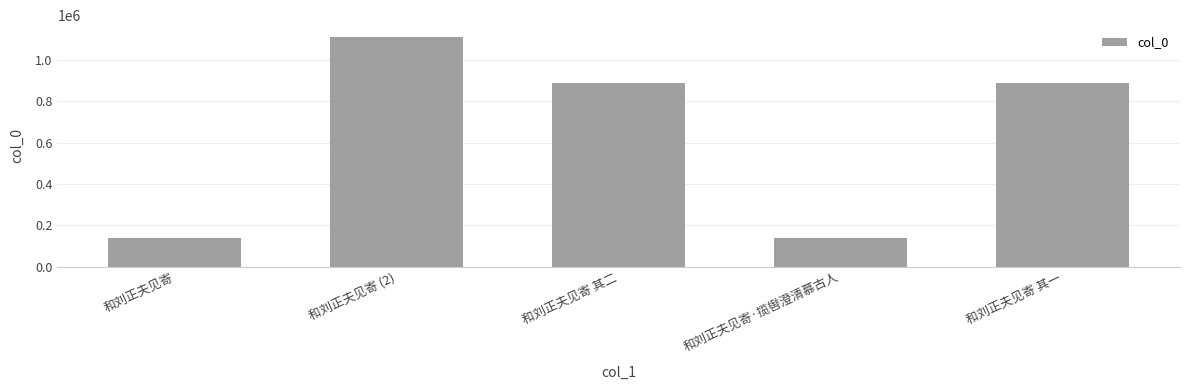

Count the number of categories in the chart.

5